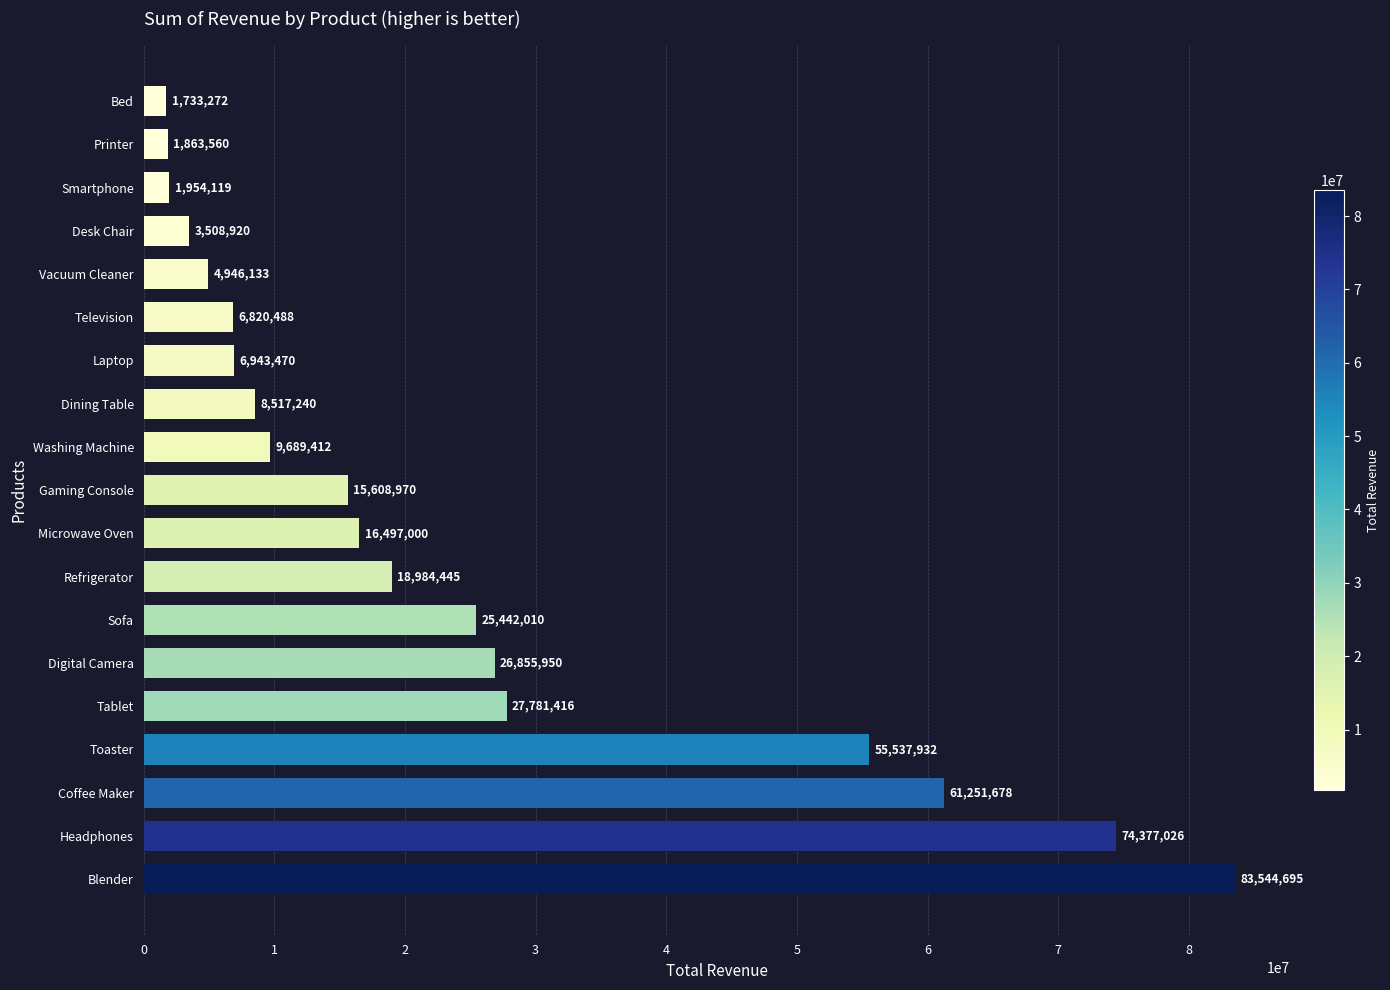

What is the difference between the second highest and minimum values?

72643754